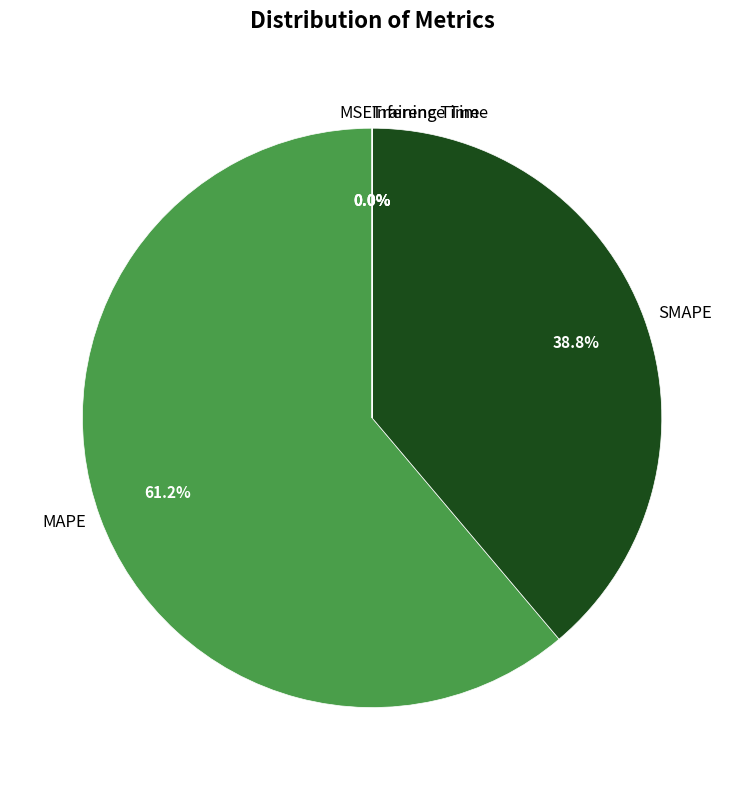

Does SMAPE account for over 50% of the chart?

No